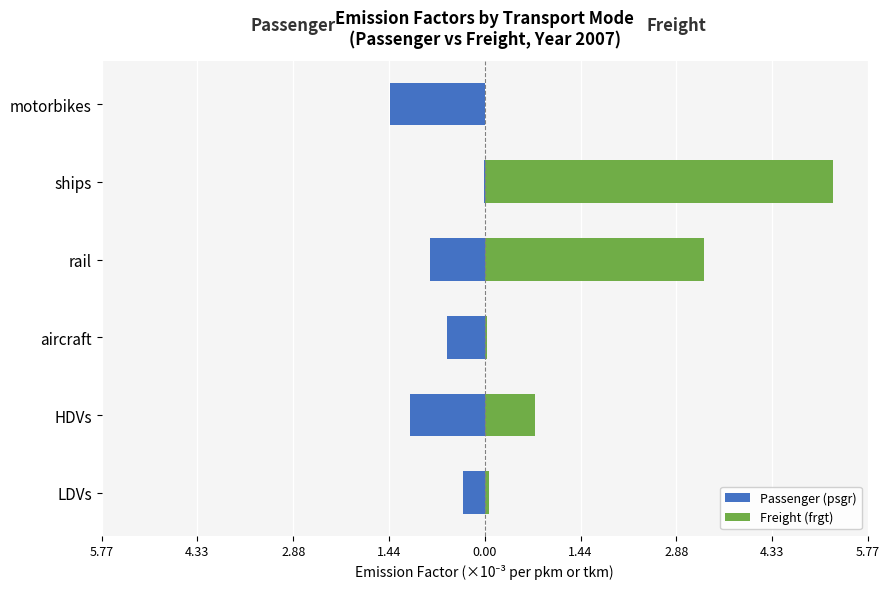

How many groups of bars are there?

6